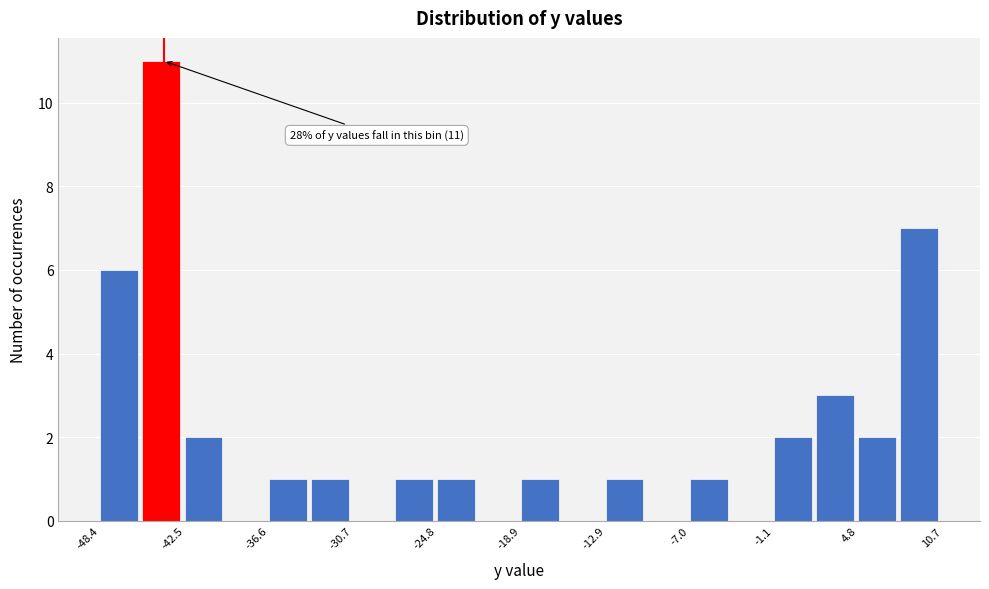

Read against the x-axis, roughly where is the centre of the tallest bar?

-44